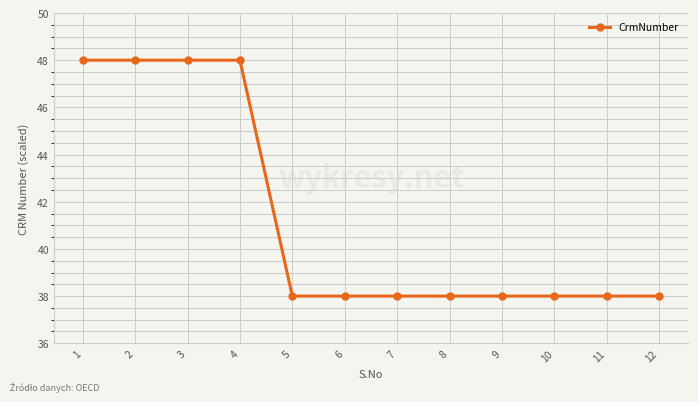

Count the values in the range 38 to 48.

12